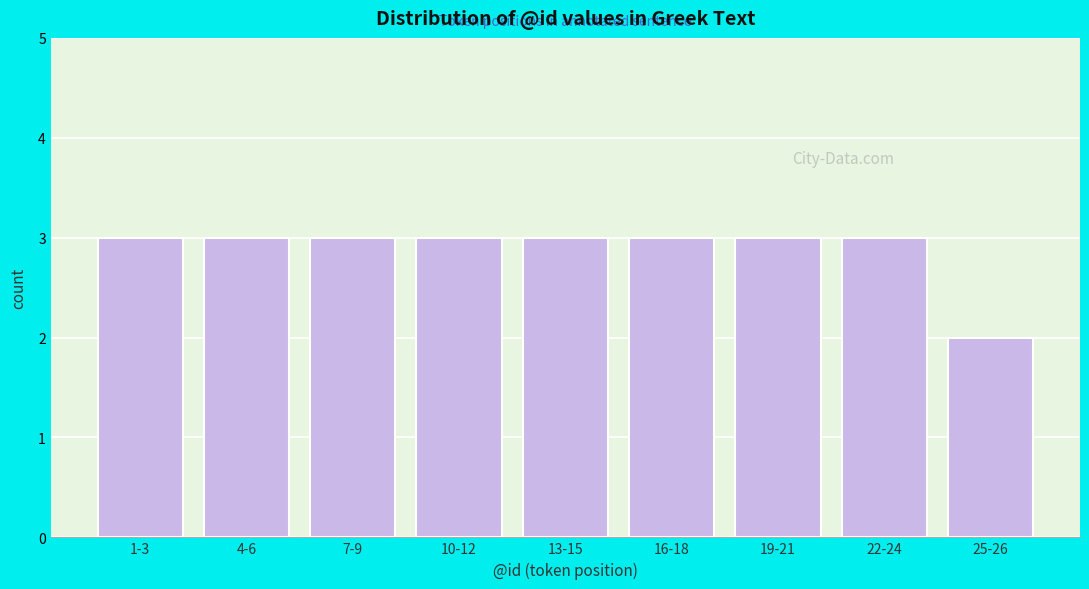

Reading left to right, transcribe all the data shown in this chart.

1-3=3	4-6=3	7-9=3	10-12=3	13-15=3	16-18=3	19-21=3	22-24=3	25-26=2